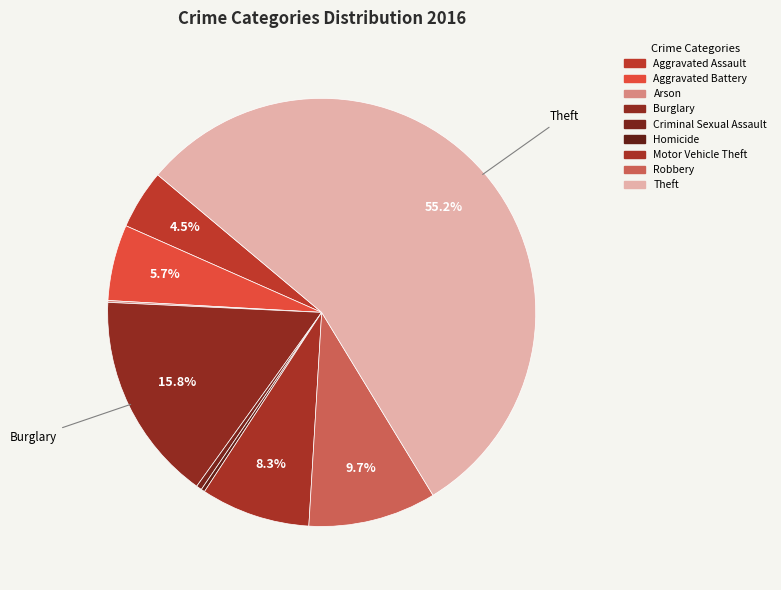

To the nearest percent, what is the difference between the Aggravated Battery and Arson slice percentages?

6%